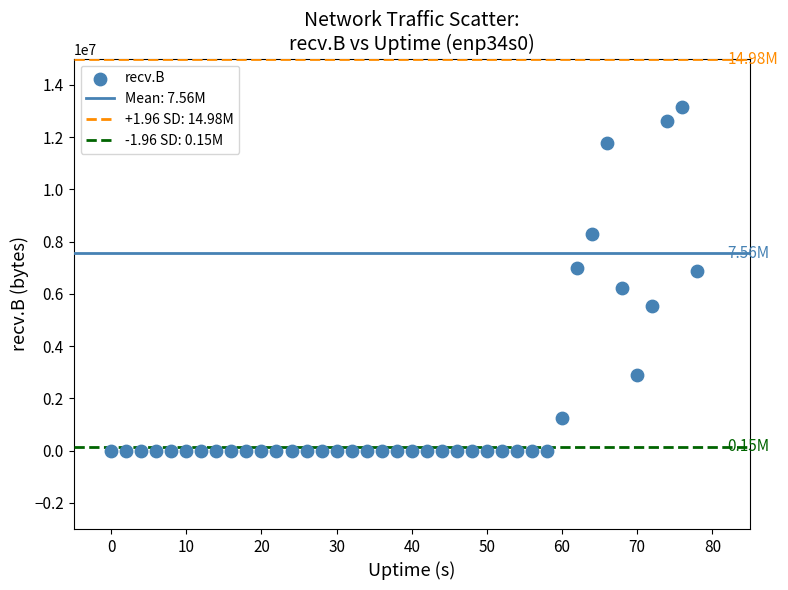

What is the range of X values (max minus min)?

78